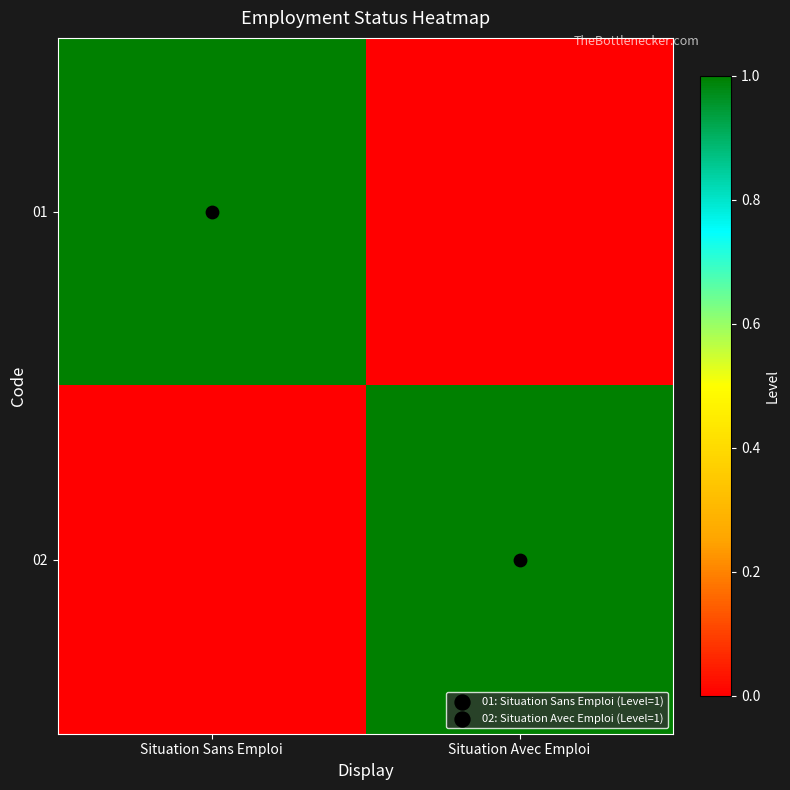

Reading left to right, list all the values displayed in this chart.

01: Situation Sans Emploi=1	Situation Avec Emploi=0
02: Situation Sans Emploi=0	Situation Avec Emploi=1